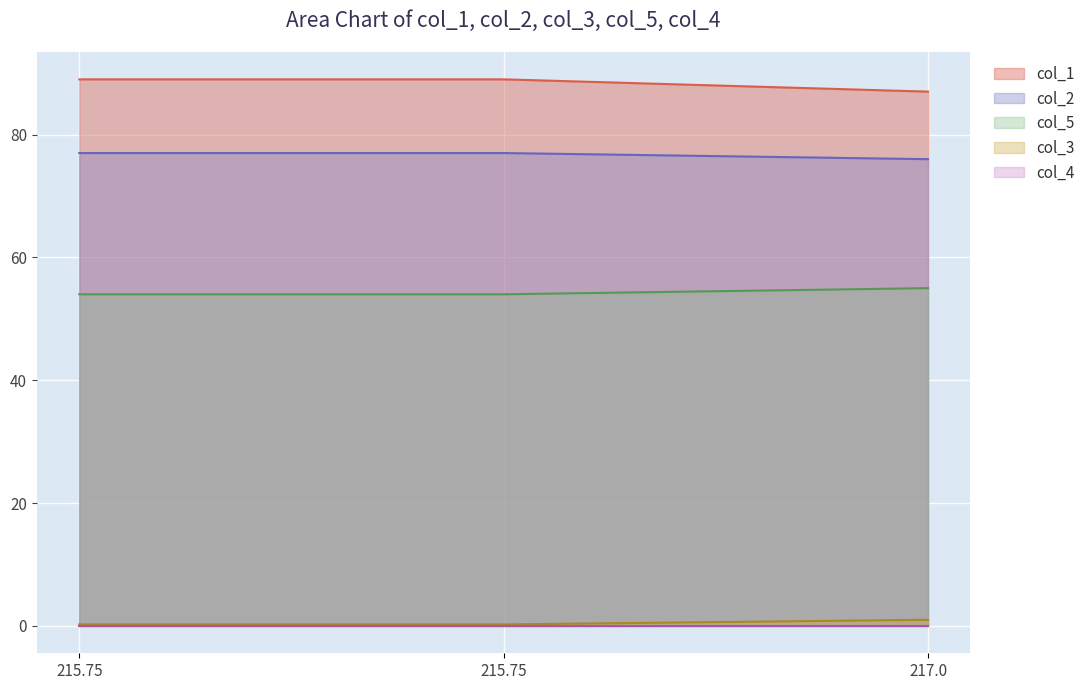

True or false: col_2 has a value of 110.5 at 215.75.

False